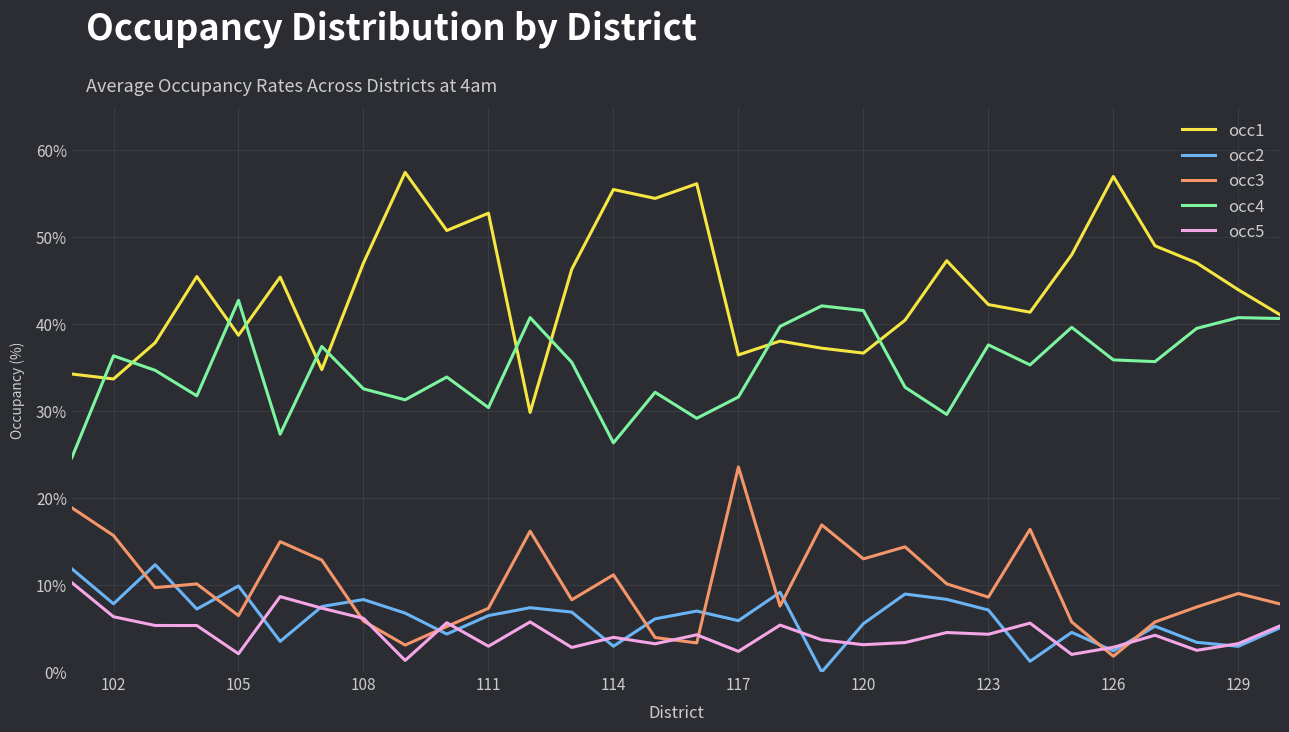

What is the lowest value of the occ1 series?

29.9